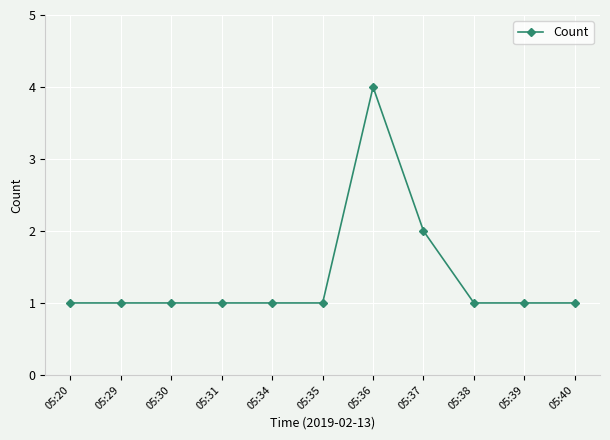

True or false: the data shows 4 at 05:36.

True